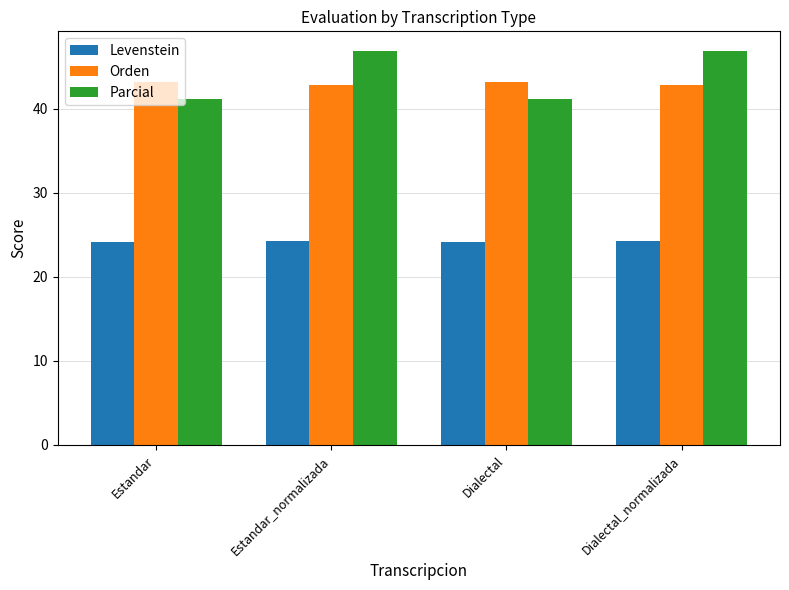

At which label does Parcial first exceed 46?

Estandar_normalizada